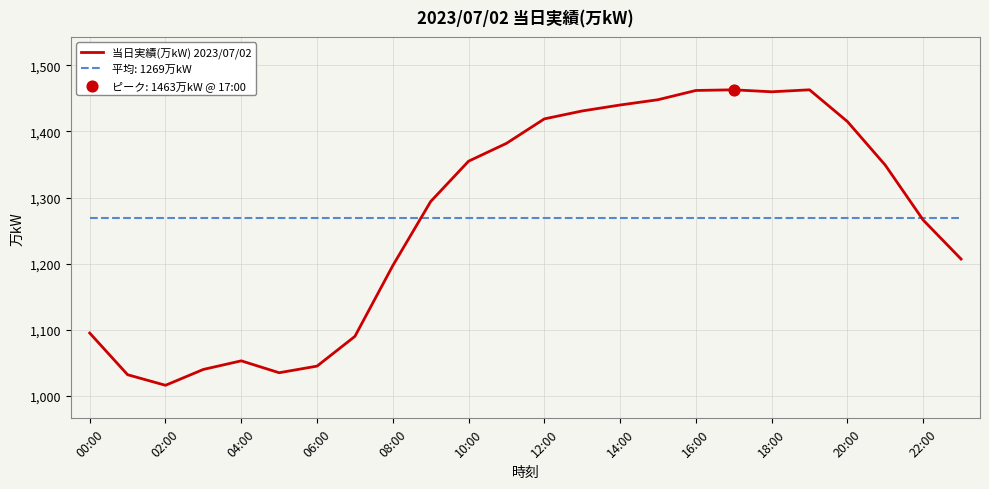

Which series has the widest spread of values?

当日実績(万kW) 2023/07/02